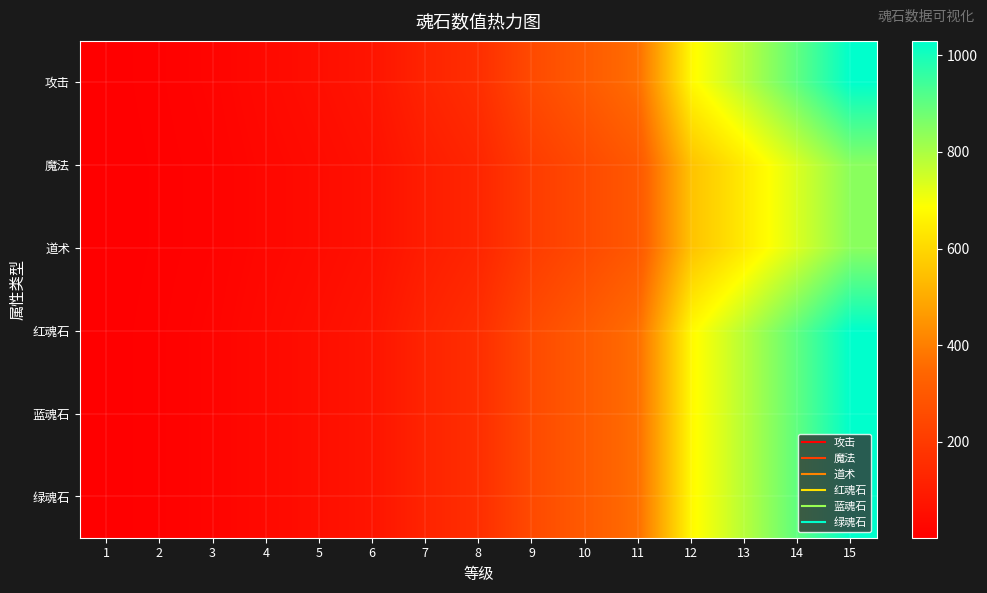

What is the maximum value shown in the chart?

1030